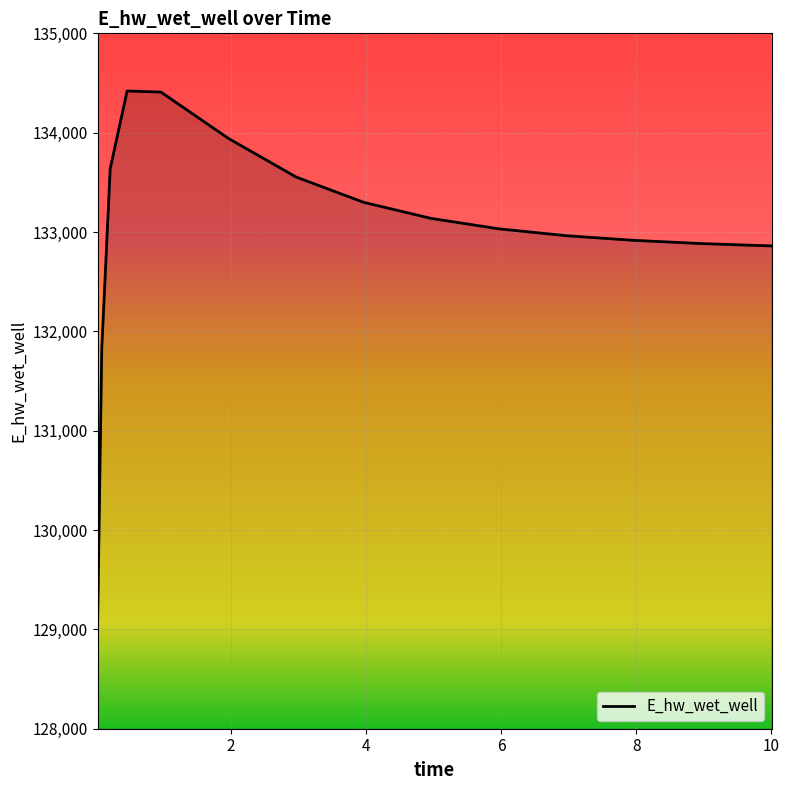

What is the maximum value shown in the chart?

134419.6